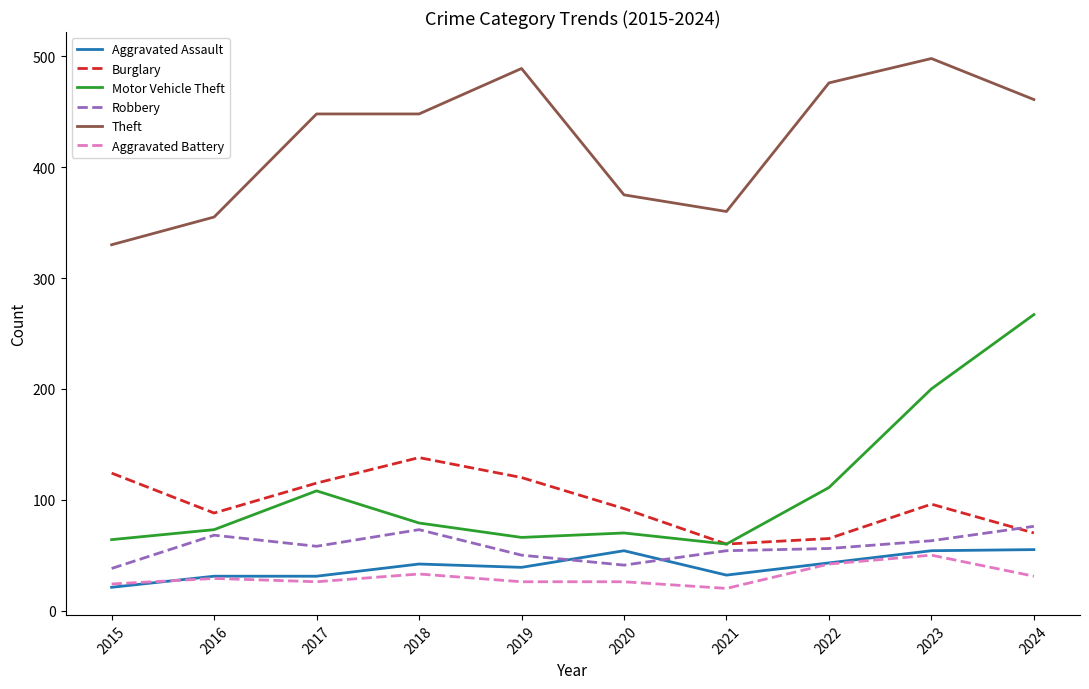

True or false: Burglary has more than 0 interior local peaks.

True